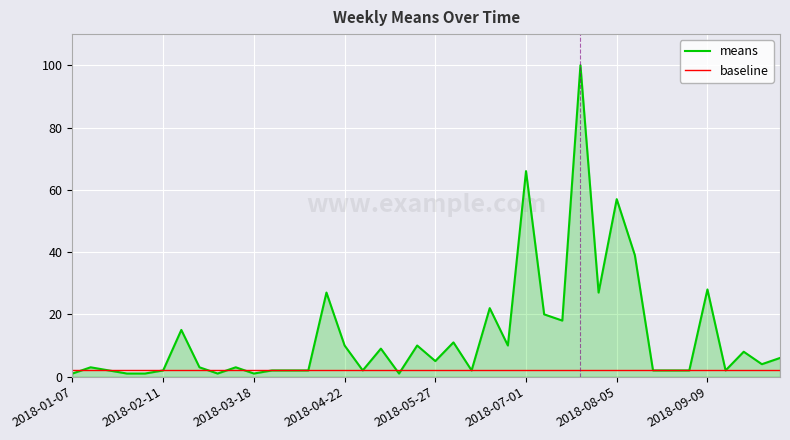

List the series in order of their overall mean, lowest first.

baseline, means